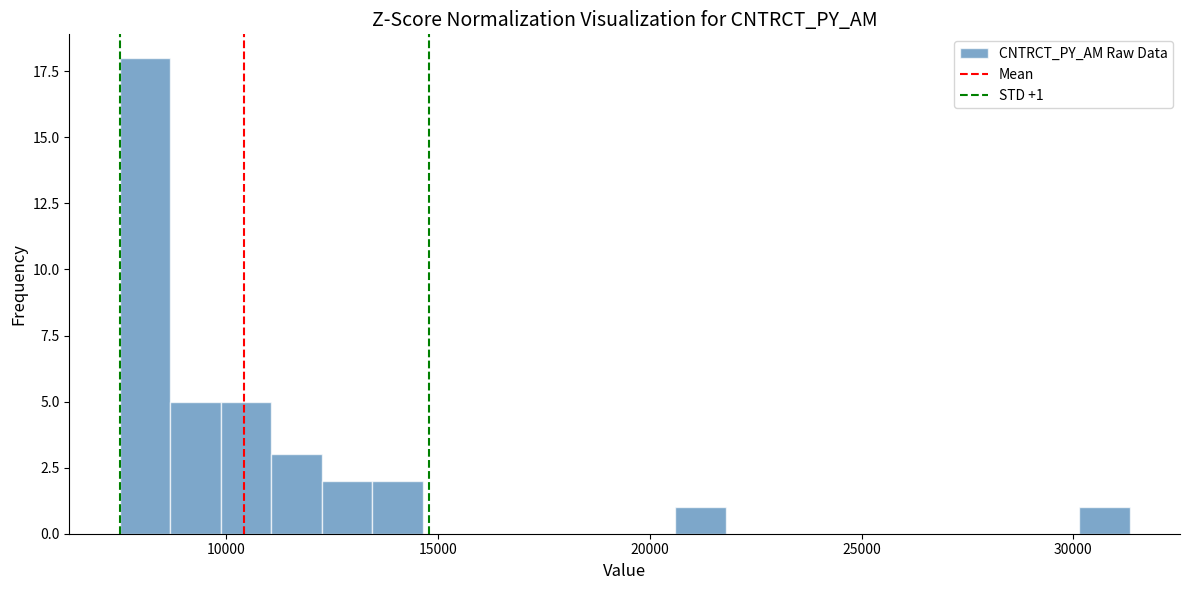

Read against the x-axis, roughly where is the centre of the tallest bar?

8000